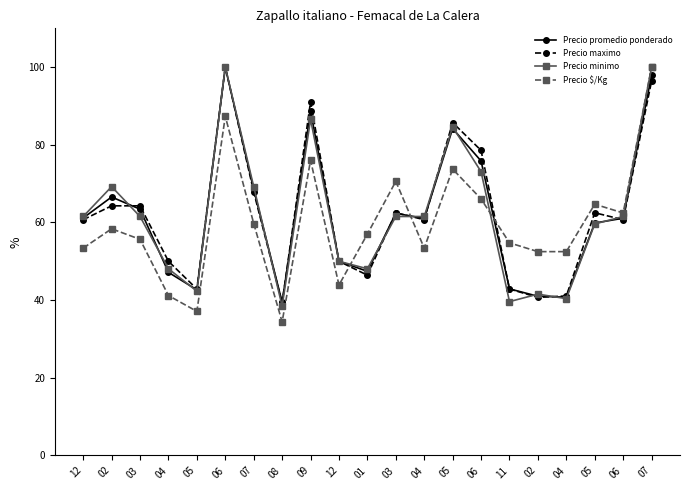

Which series ends up on top after the final intersection of Precio minimo and Precio promedio ponderado?

Precio minimo